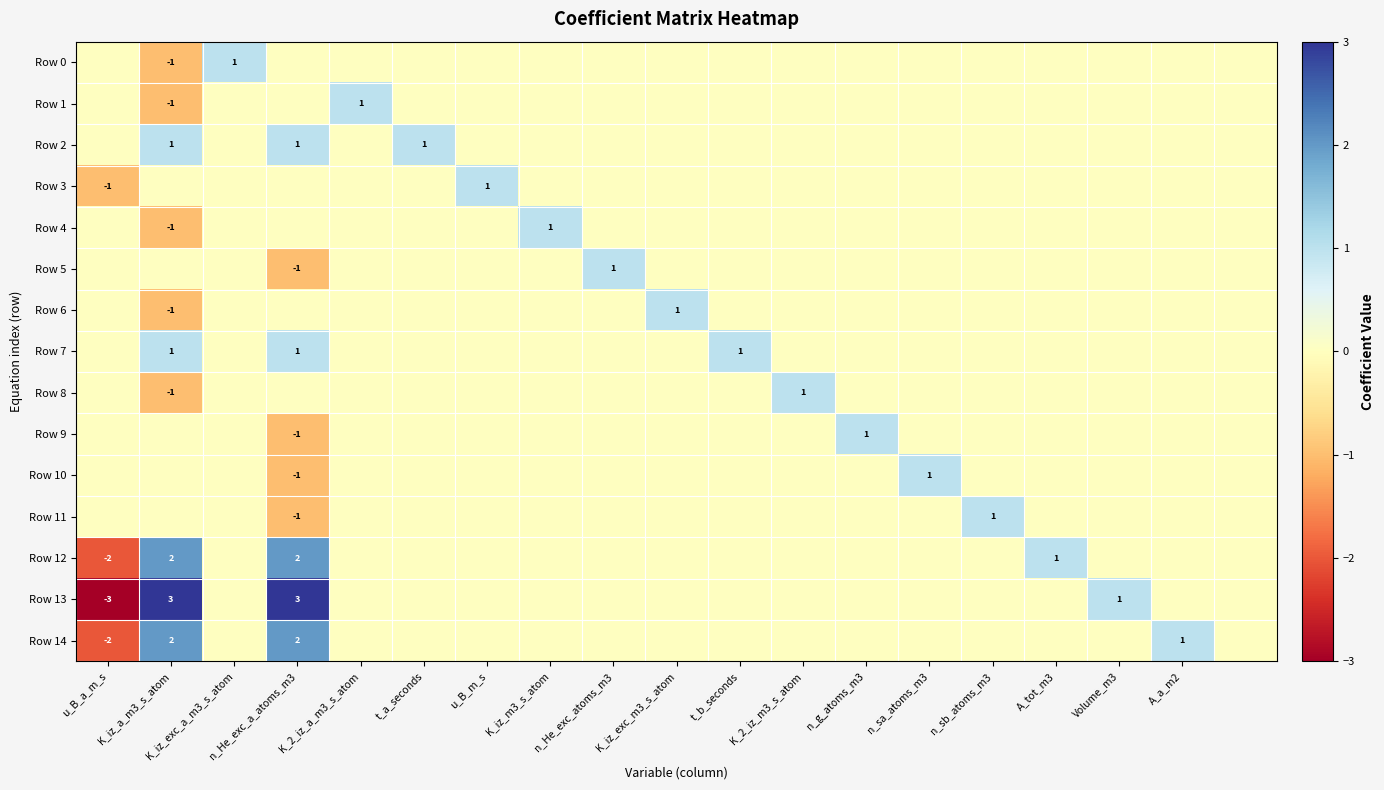

Is it true that Row 8 equals 1 at K_2_iz_m3_s_atom?

True